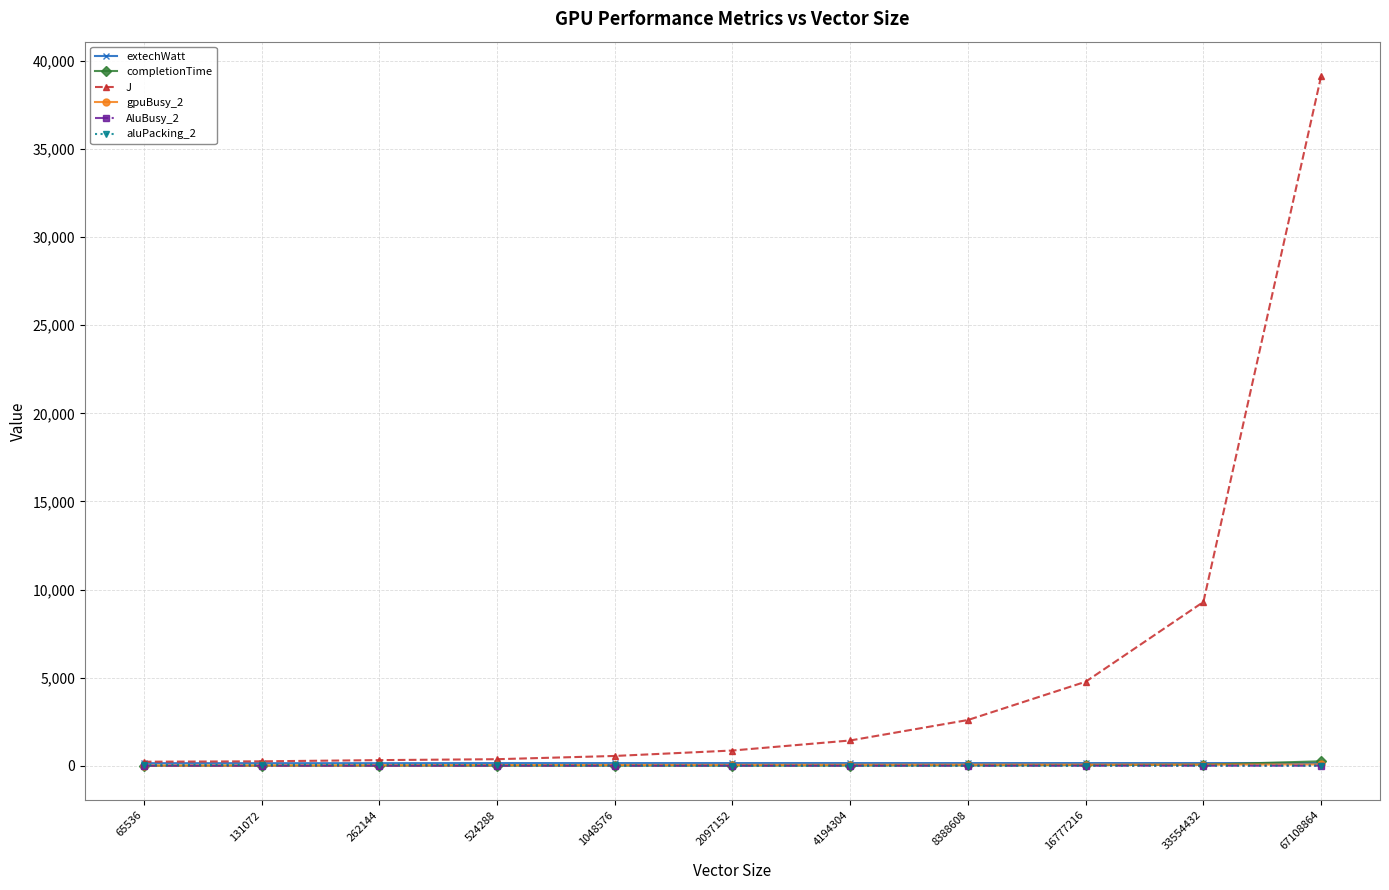

What is the sum of all completionTime values?

388.4